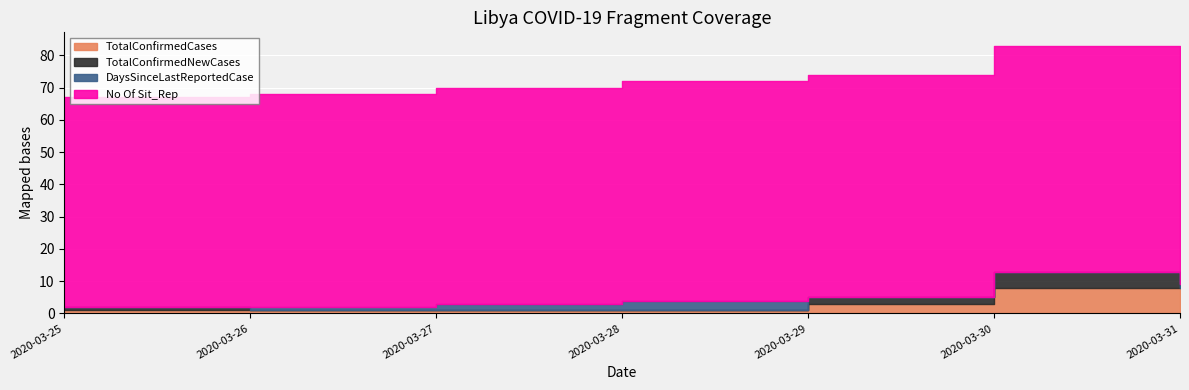

What is the minimum value for No Of Sit_Rep?

65